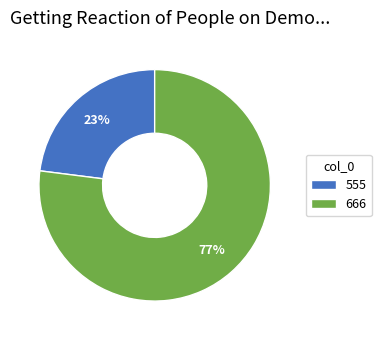

To the nearest percent, what percentage of the pie is 666?

77%